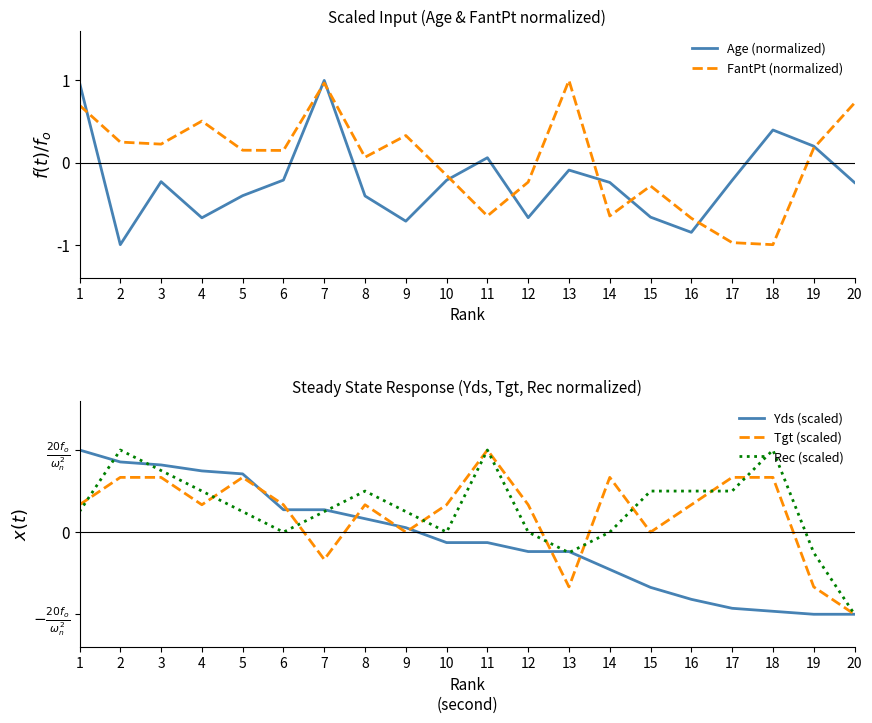

Is it true that Tgt (scaled) equals 13.3 at 2?

True